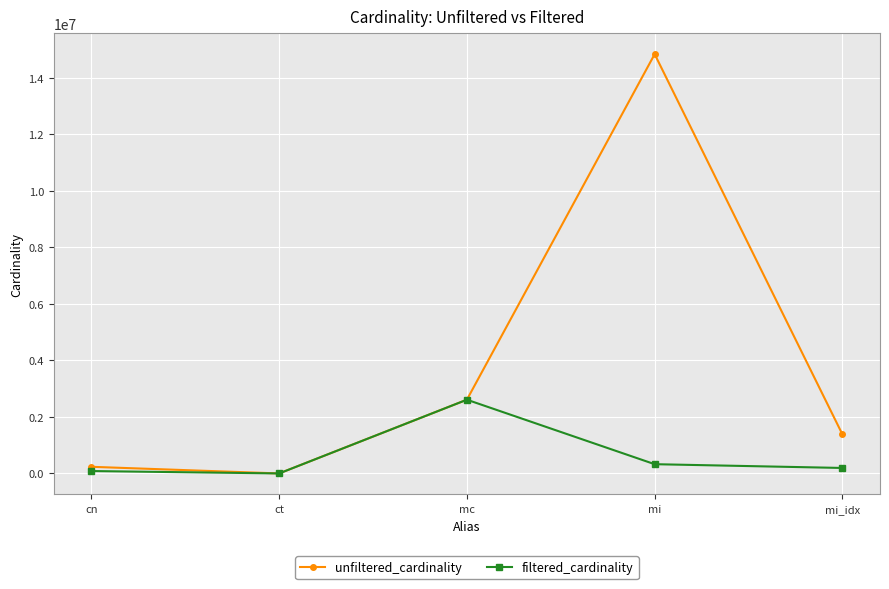

How many data points does each series have?

5